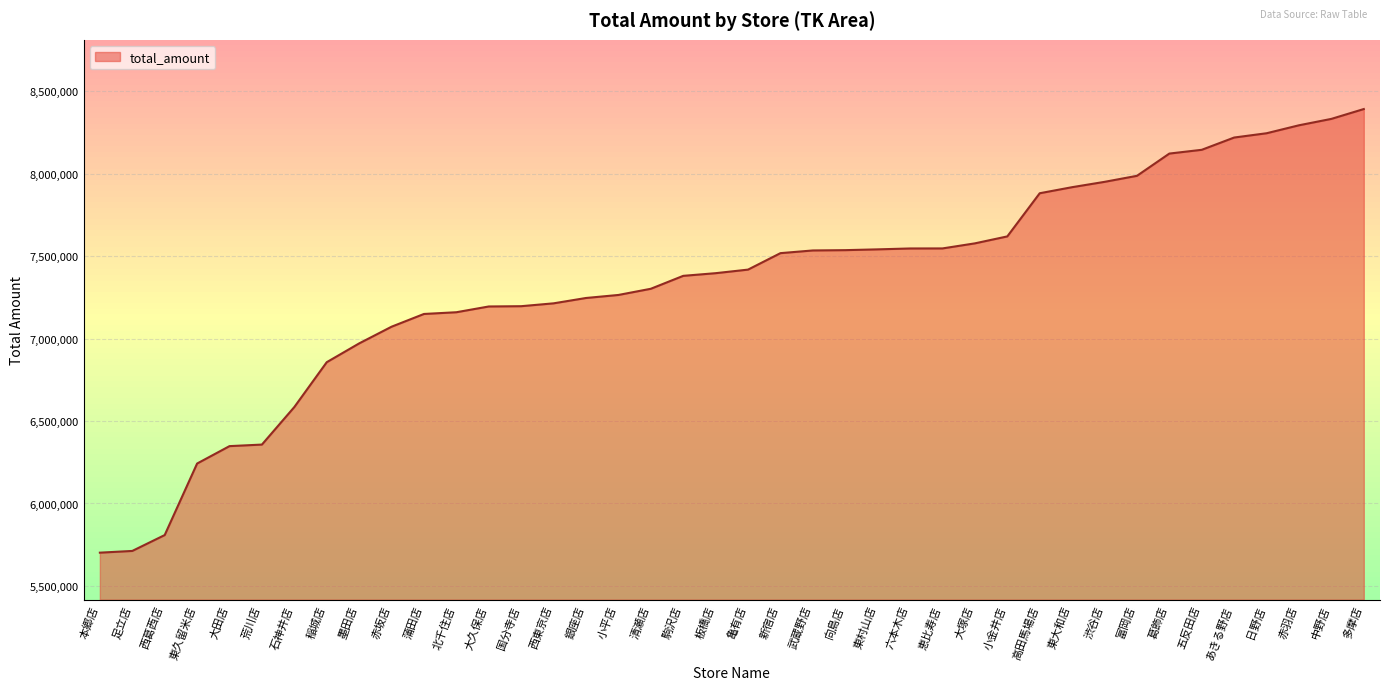

What is the ratio of the value at 銀座店 to the value at 稲城店?

1.1